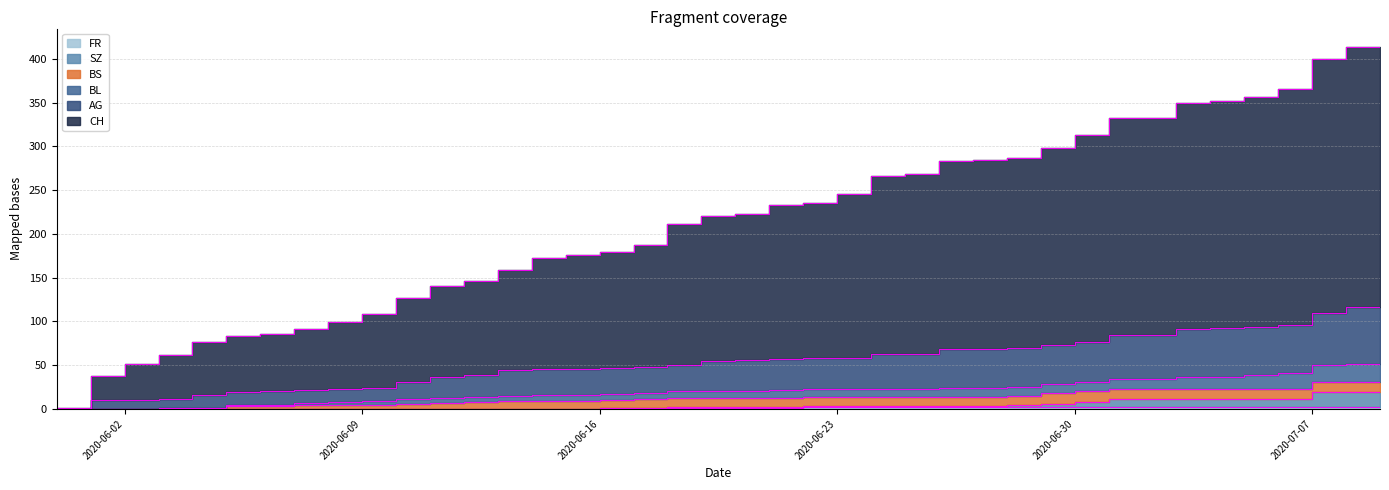

Which label corresponds to the largest value in the chart?

2020-07-09